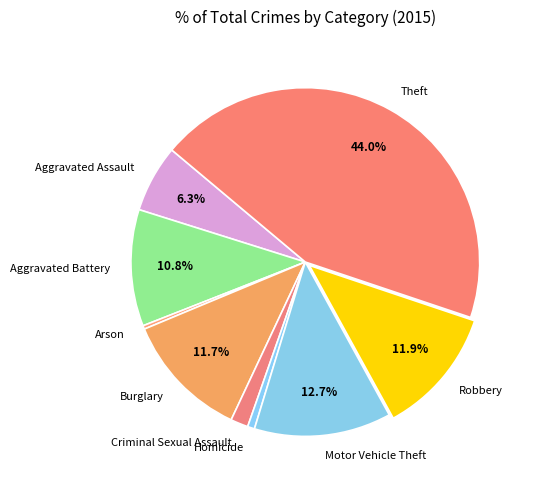

How many slices are in this pie chart?

9